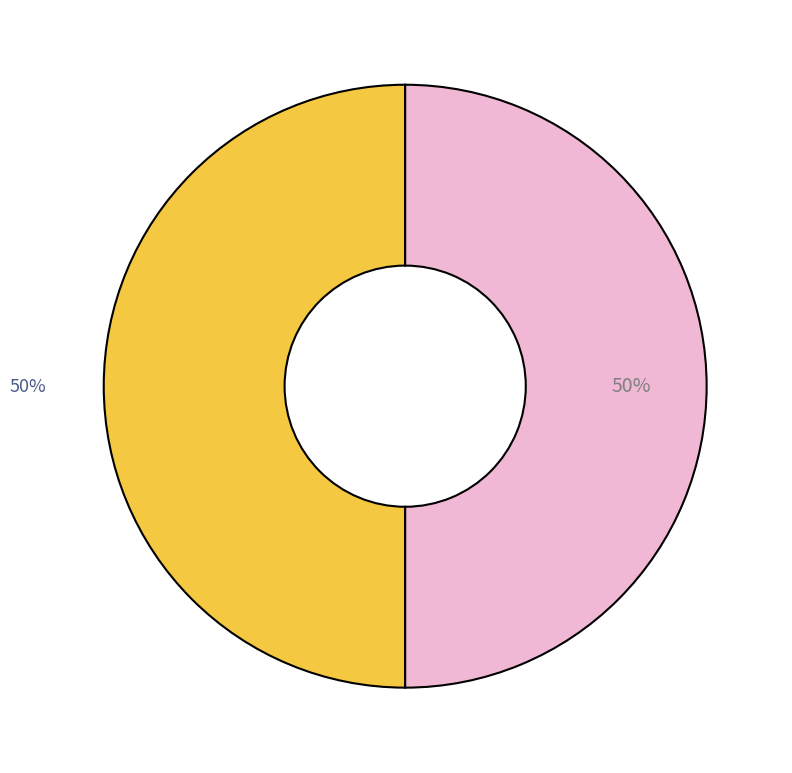

To the nearest percent, what is the average slice percentage?

50%